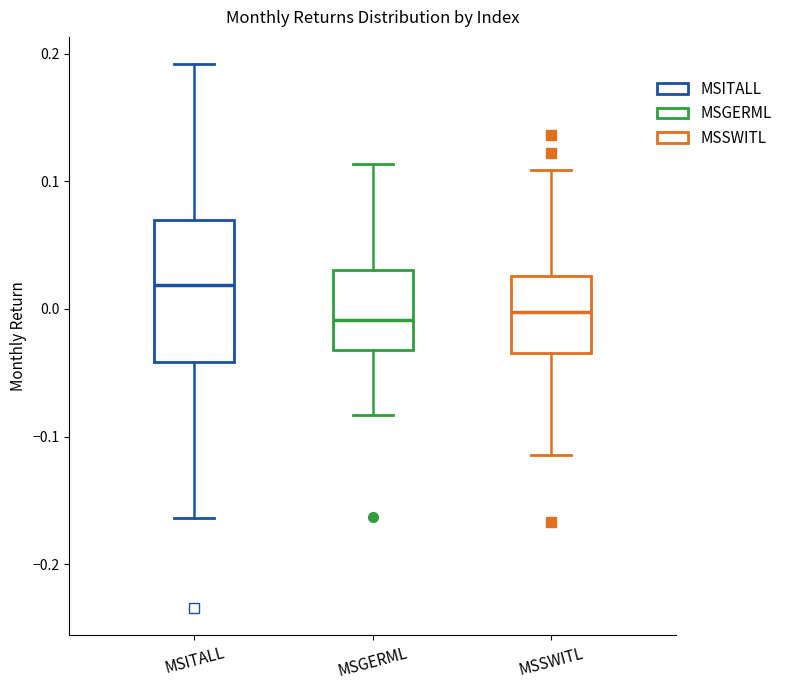

Comparing the boxes themselves (not the whiskers), which one is the tallest?

MSITALL